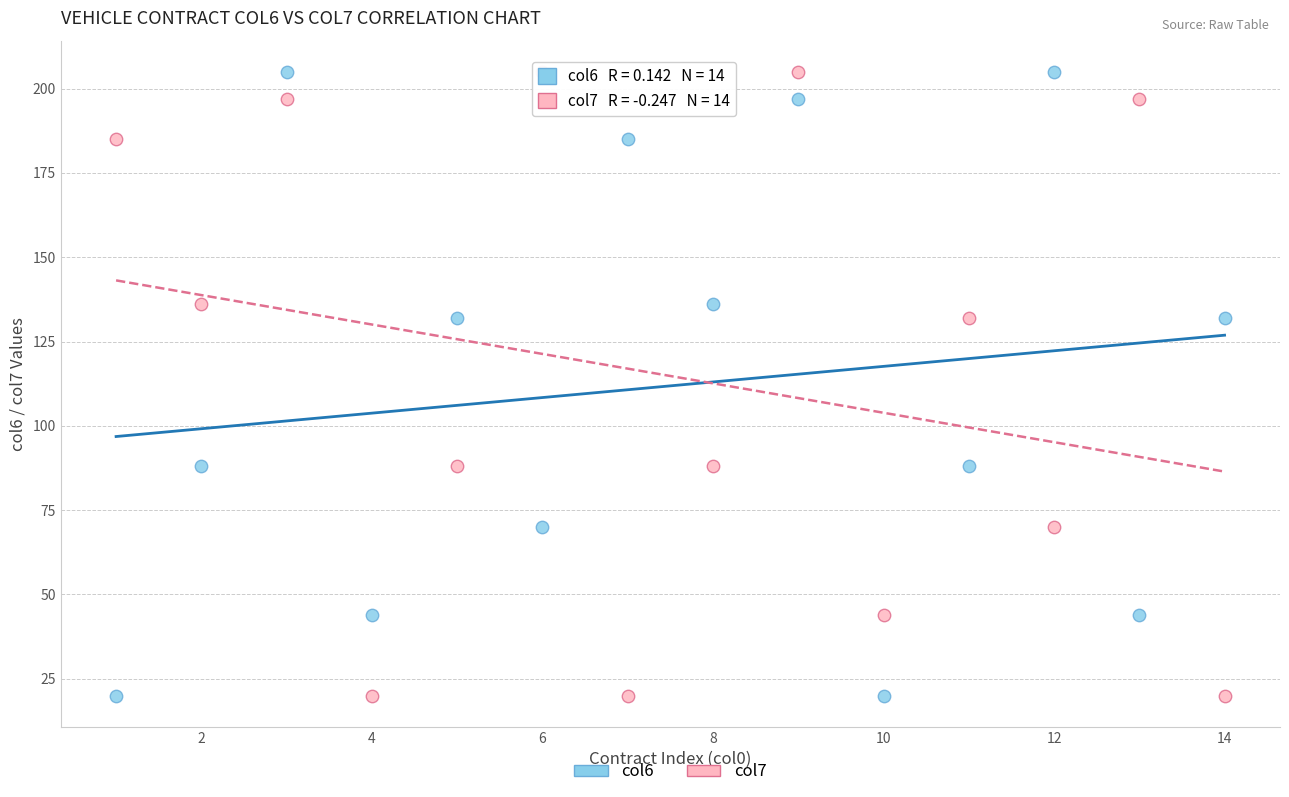

What is the X range (max minus min) for the scatter plot?

13